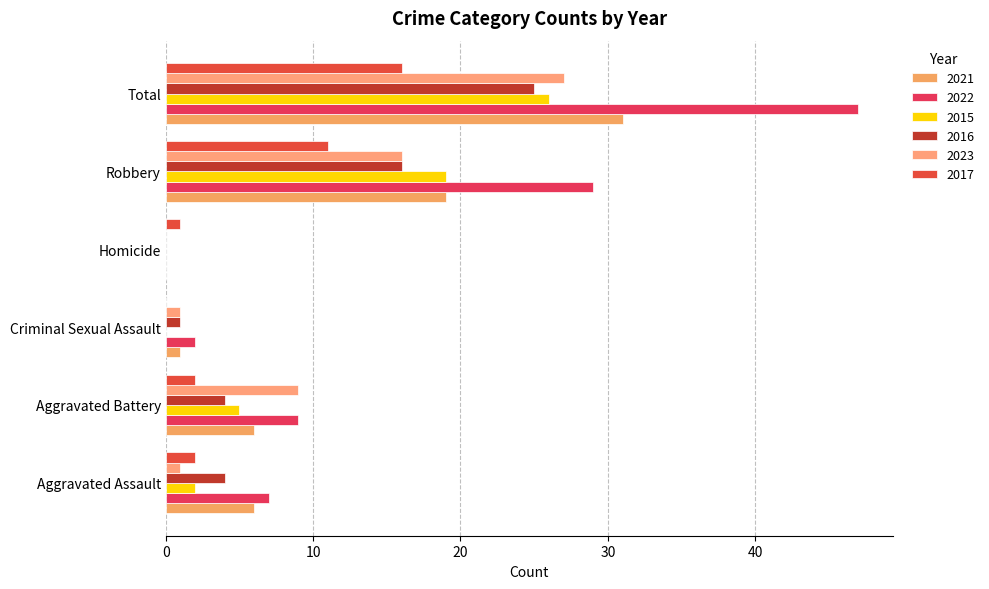

How many distinct data groups are displayed?

6